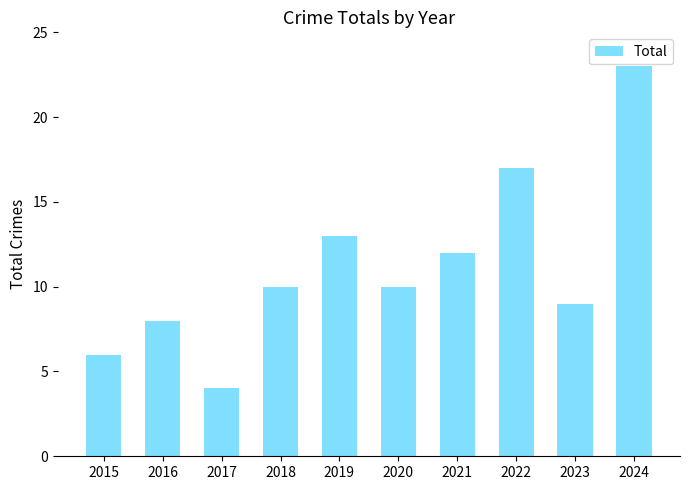

Which has a higher value, 2020 or 2021?

2021